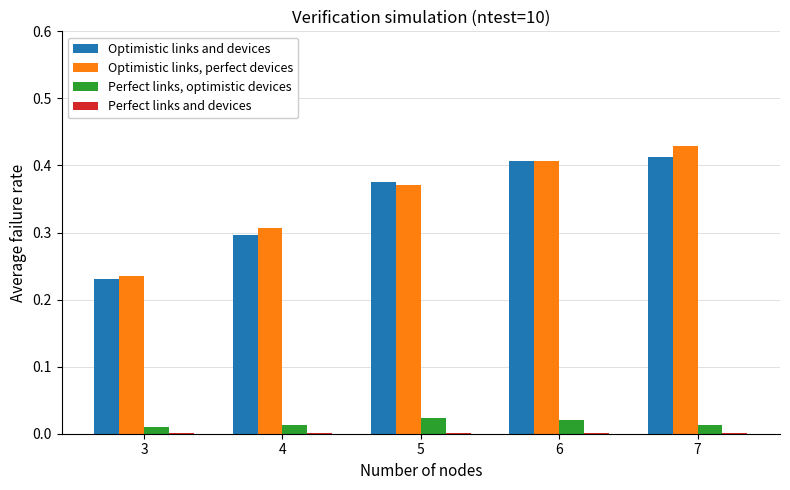

The Optimistic links, perfect devices series shows 0.6 at 6. True or false?

False